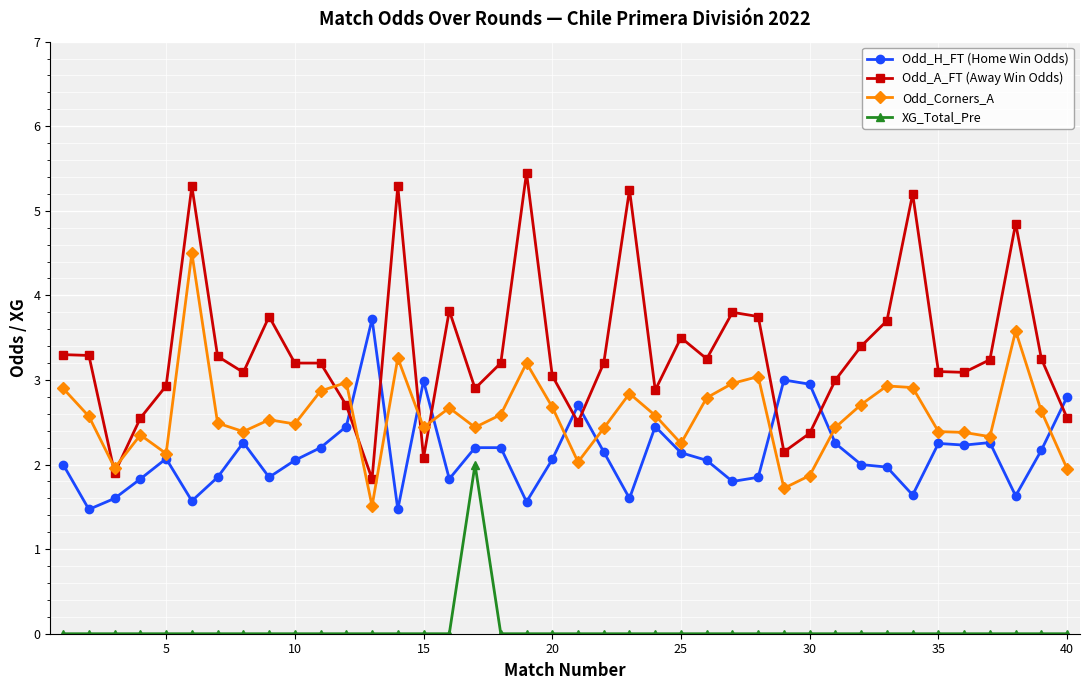

List the series in order of their peak value, lowest first.

XG_Total_Pre, Odd_H_FT (Home Win Odds), Odd_Corners_A, Odd_A_FT (Away Win Odds)